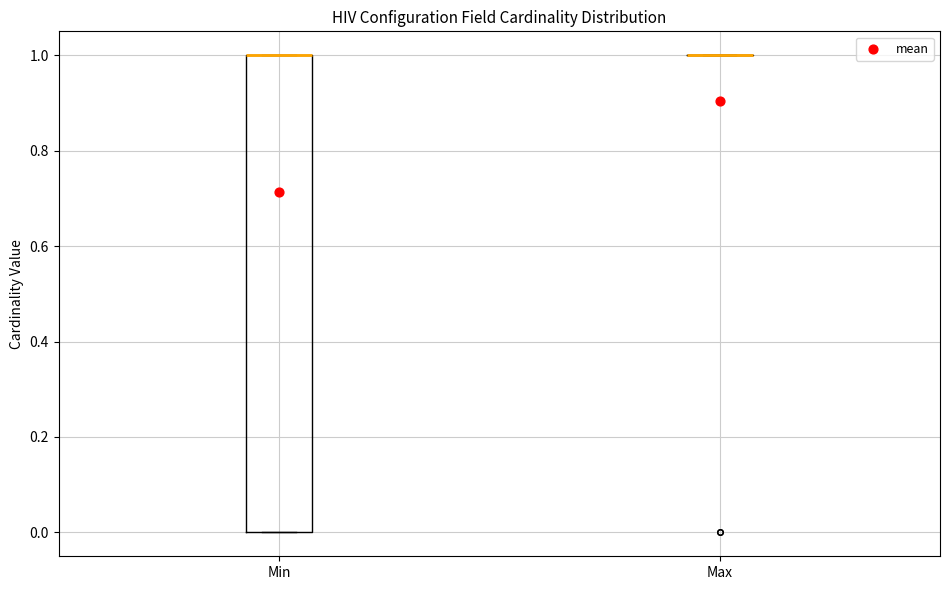

Where is the lower edge of the box for Min on the y-axis? The values are not printed on the chart, so give them approximately, as read against the axis.

0